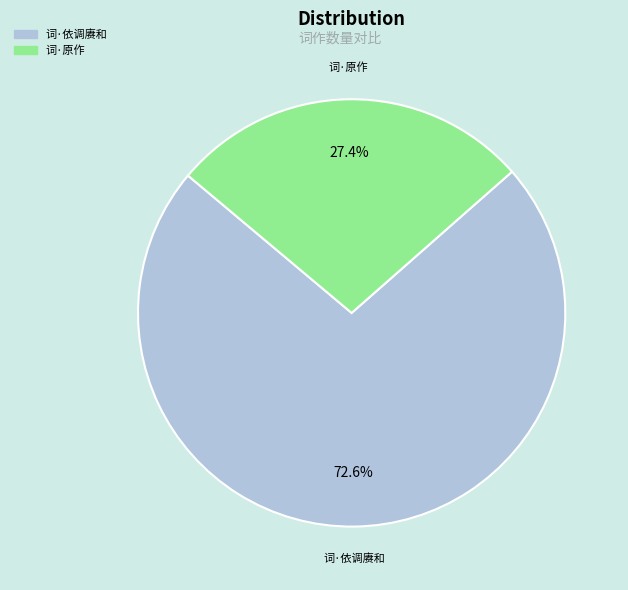

Between 词·原作 and 词·依调赓和, which is larger?

词·依调赓和